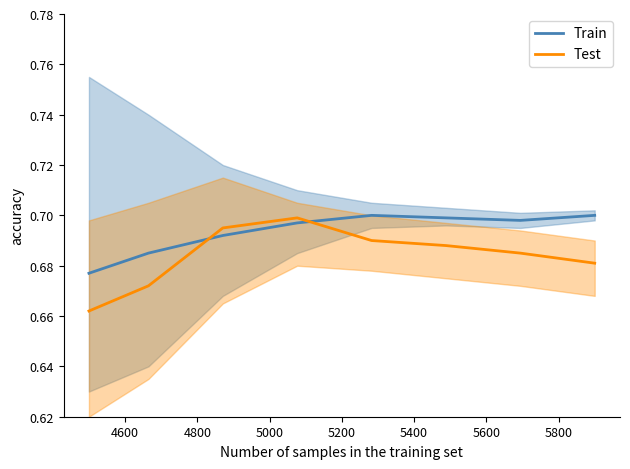

Which series ends up on top after the final intersection of Test and Train?

Train